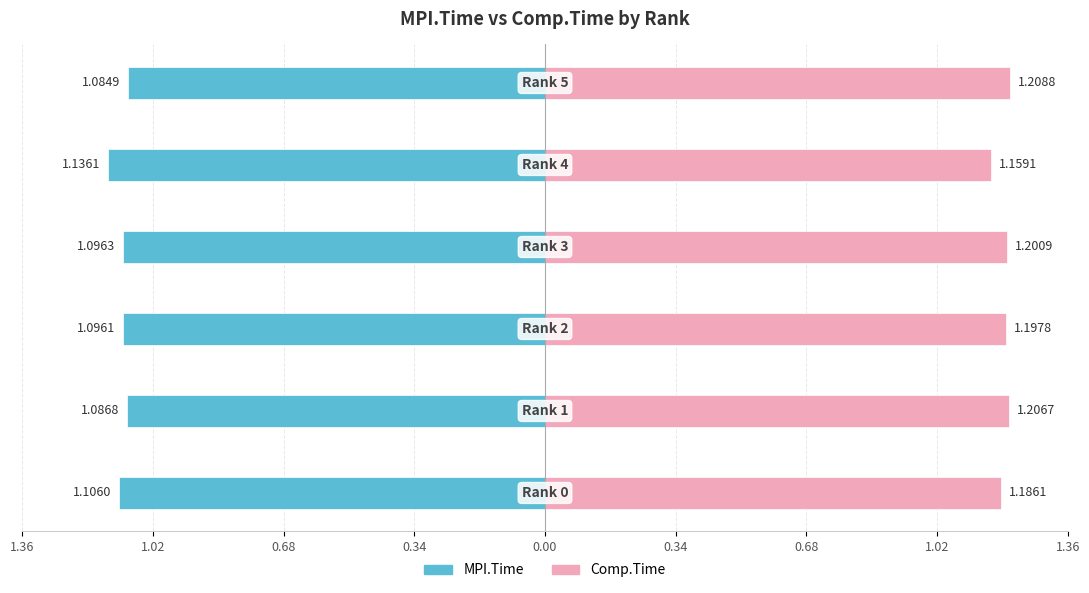

The value of Comp.Time at 0.68 is 1.9. True or false?

False